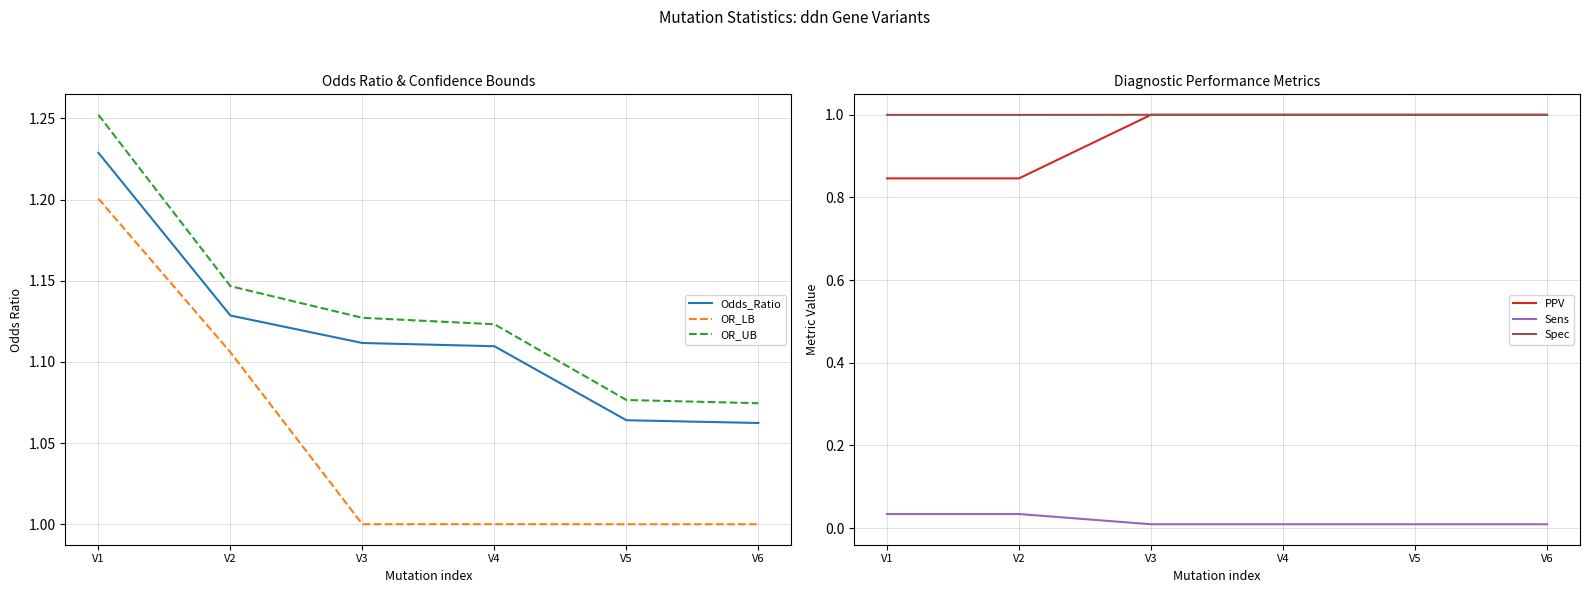

Reading left to right, extract all data points from this chart.

Odds_Ratio: V1=1.2	V2=1.1	V3=1.1	V4=1.1	V5=1.1	V6=1.1
OR_LB: V1=1.2	V2=1.1	V3=1.0	V4=1.0	V5=1.0	V6=1.0
OR_UB: V1=1.3	V2=1.1	V3=1.1	V4=1.1	V5=1.1	V6=1.1
PPV: V1=0.8	V2=0.8	V3=1.0	V4=1.0	V5=1.0	V6=1.0
Sens: V1=0.0	V2=0.0	V3=0.0	V4=0.0	V5=0.0	V6=0.0
Spec: V1=1.0	V2=1.0	V3=1.0	V4=1.0	V5=1.0	V6=1.0